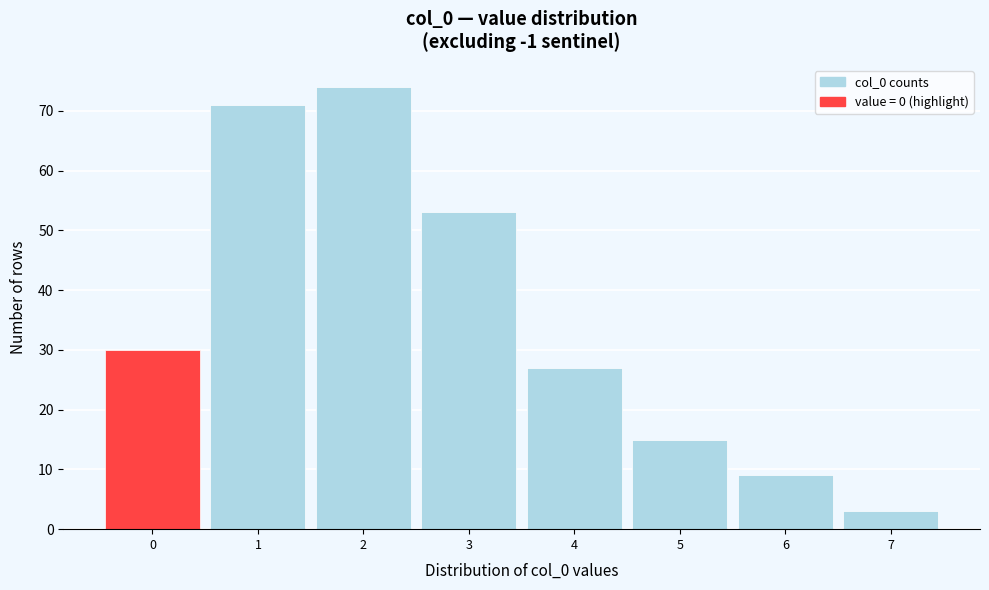

Reading right to left, list all the values displayed in this chart.

3	9	15	27	53	74	71	30